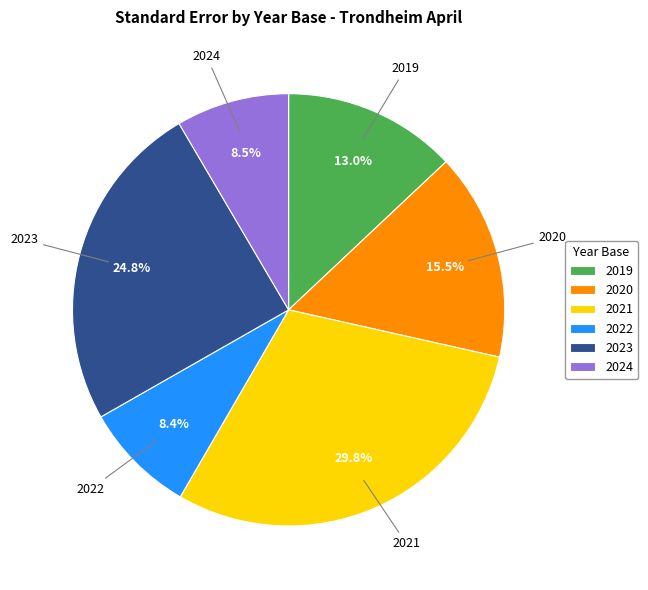

Does 2019 represent more than half of the total?

No